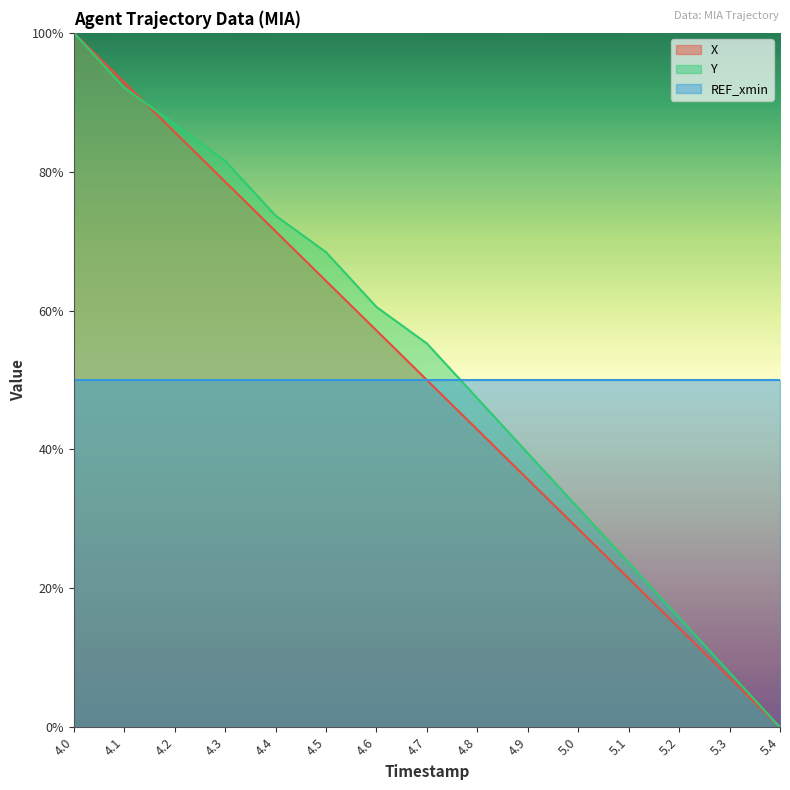

Reading right to left, transcribe all the data shown in this chart.

X: 5.4=0.0	5.3=0.1	5.2=0.1	5.1=0.2	5.0=0.3	4.9=0.4	4.8=0.4	4.7=0.5	4.6=0.6	4.5=0.6	4.4=0.7	4.3=0.8	4.2=0.9	4.1=0.9	4.0=1.0
Y: 5.4=0.0	5.3=0.1	5.2=0.2	5.1=0.2	5.0=0.3	4.9=0.4	4.8=0.5	4.7=0.6	4.6=0.6	4.5=0.7	4.4=0.7	4.3=0.8	4.2=0.9	4.1=0.9	4.0=1.0